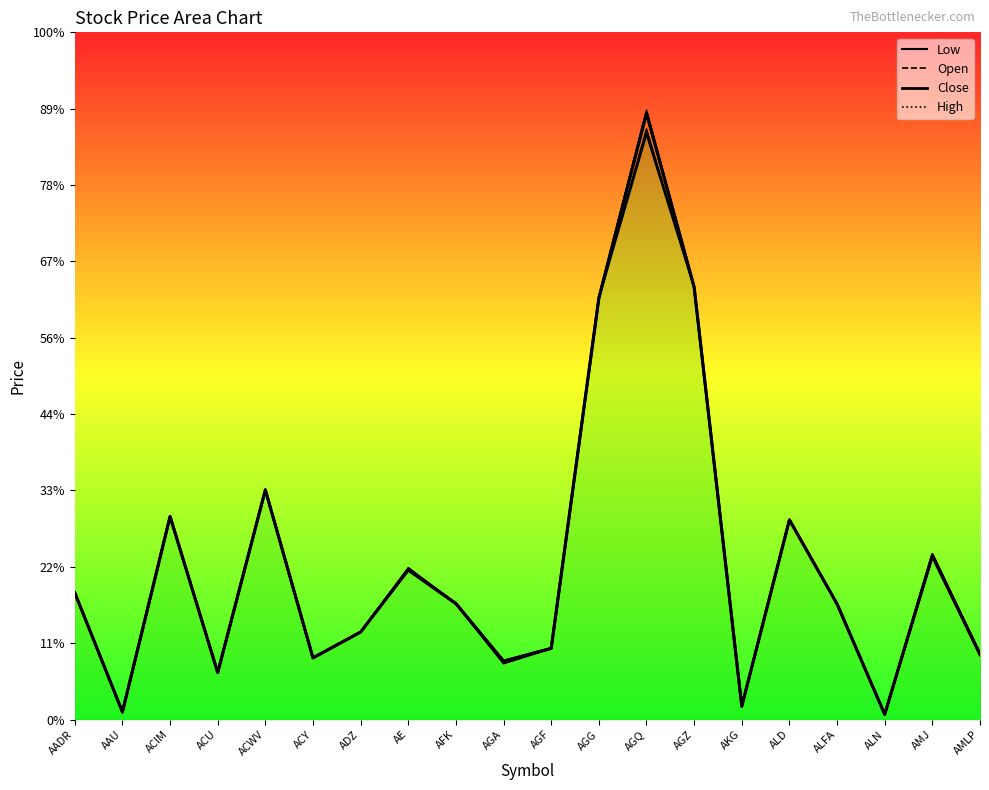

At which category is the sum across all series the highest?

AGQ